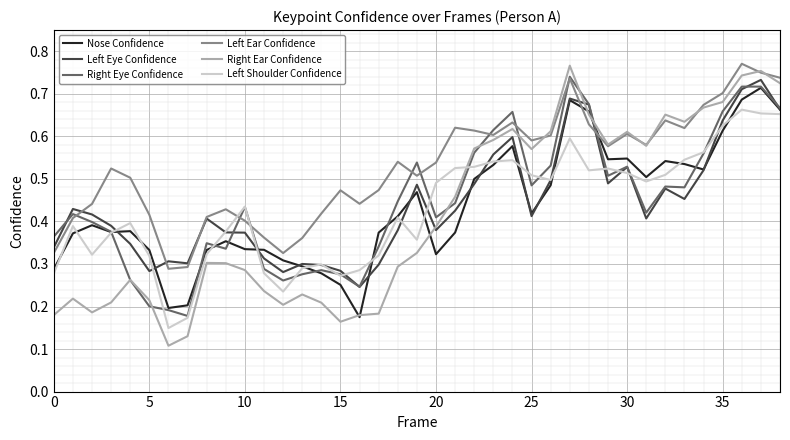

Which series has the largest range (max minus min)?

Right Ear Confidence